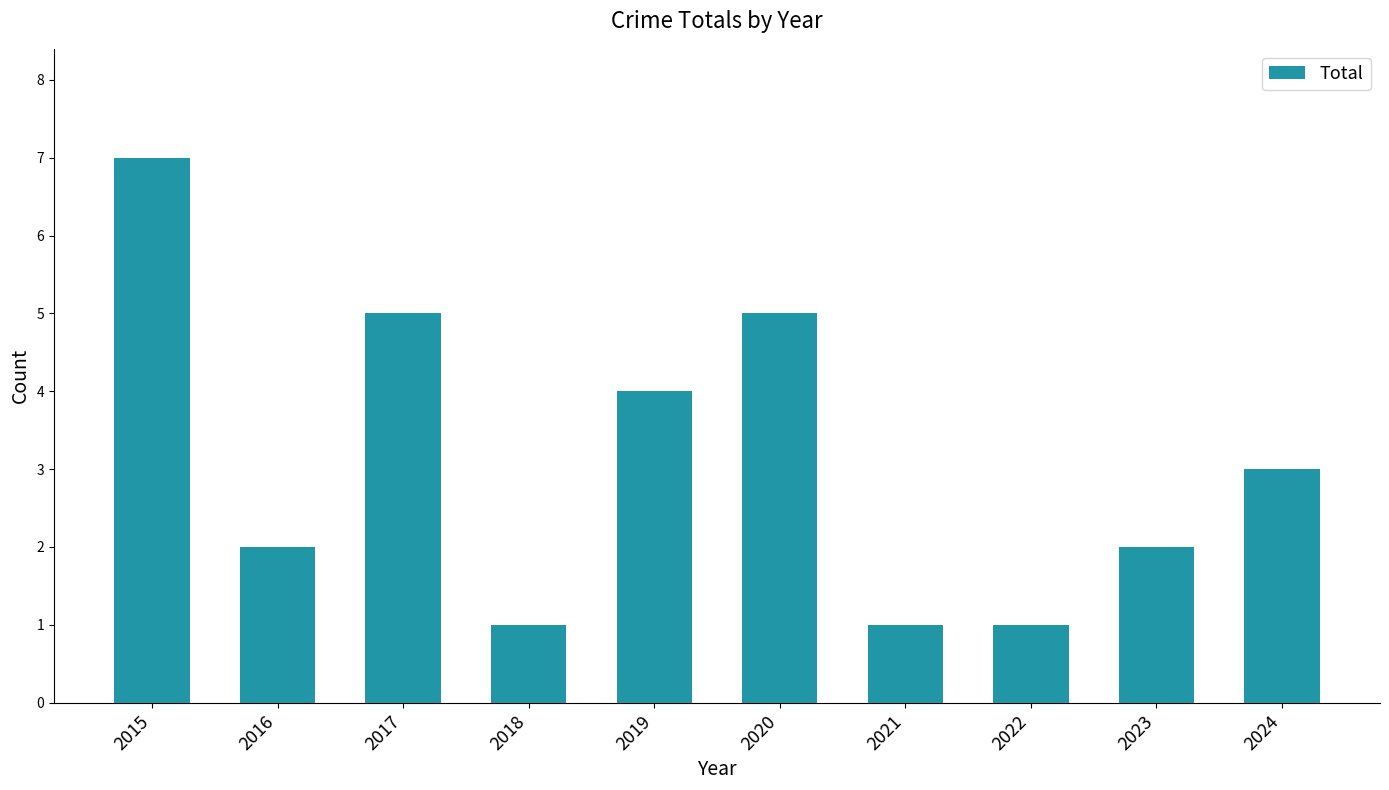

Approximately how many times larger is the value at 2019 compared to 2018?

4.0